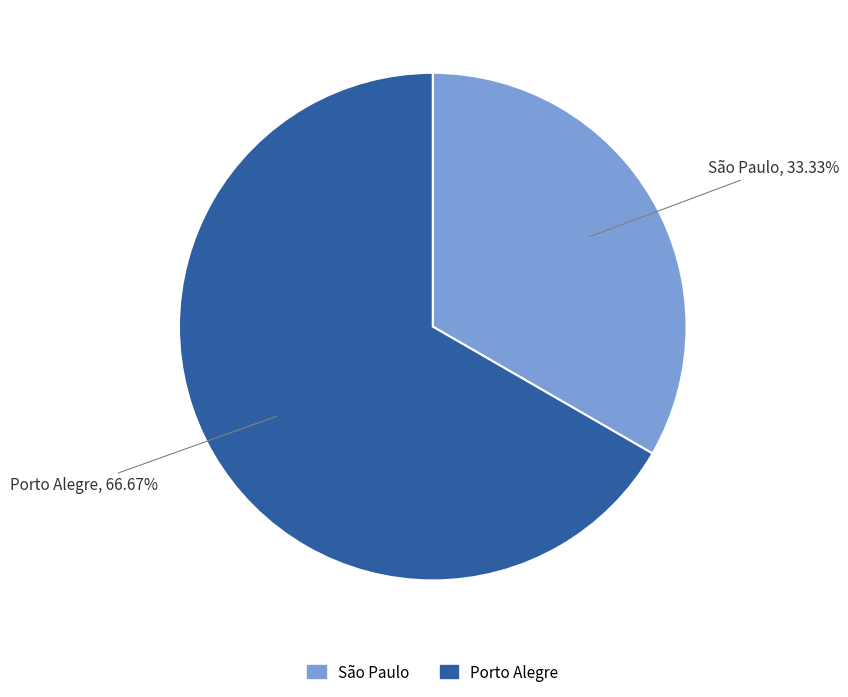

True or false: São Paulo accounts for 20% of the total.

False